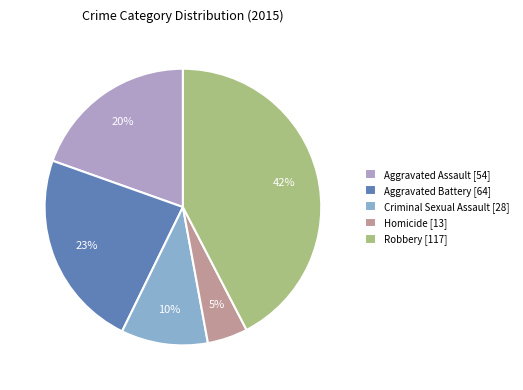

What percentage is the Robbery slice, to the nearest percent?

42%